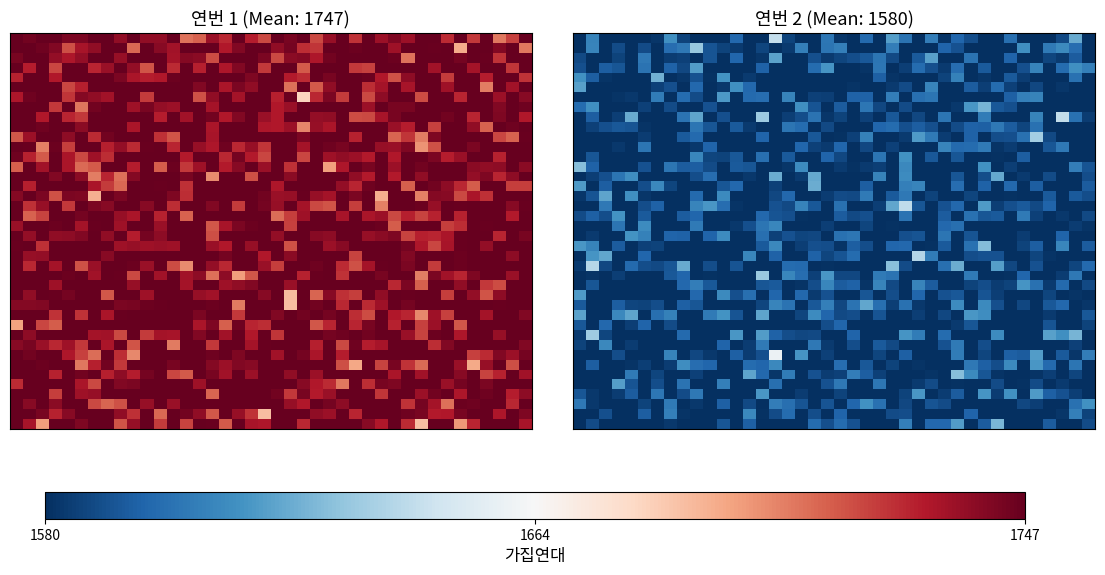

Between 39 and 23, which is larger?

39